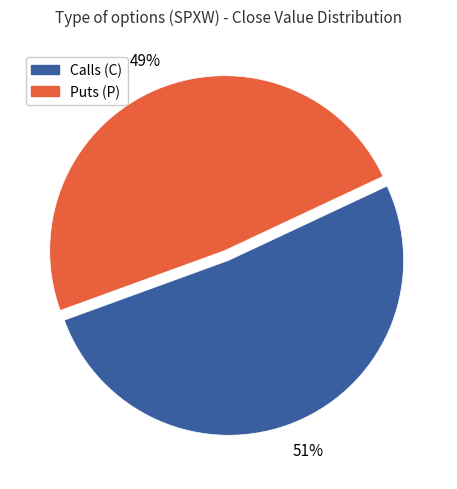

To the nearest percent, what is the average slice percentage?

50%